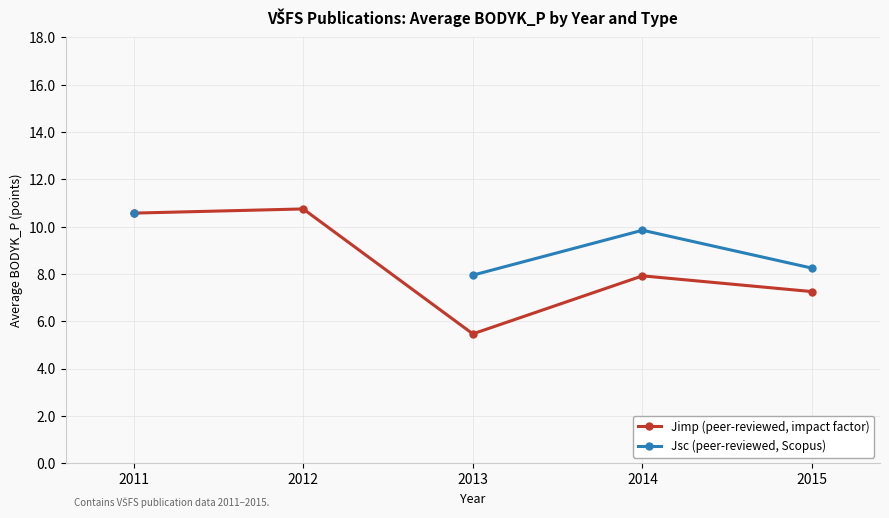

At which category does Jsc (peer-reviewed, Scopus) reach its first local peak?

2014